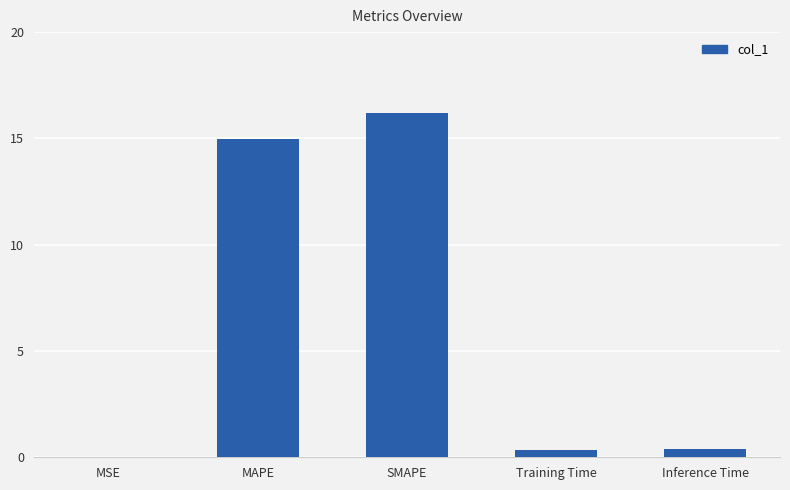

Are the bars grouped side by side (vs. stacked)?

No